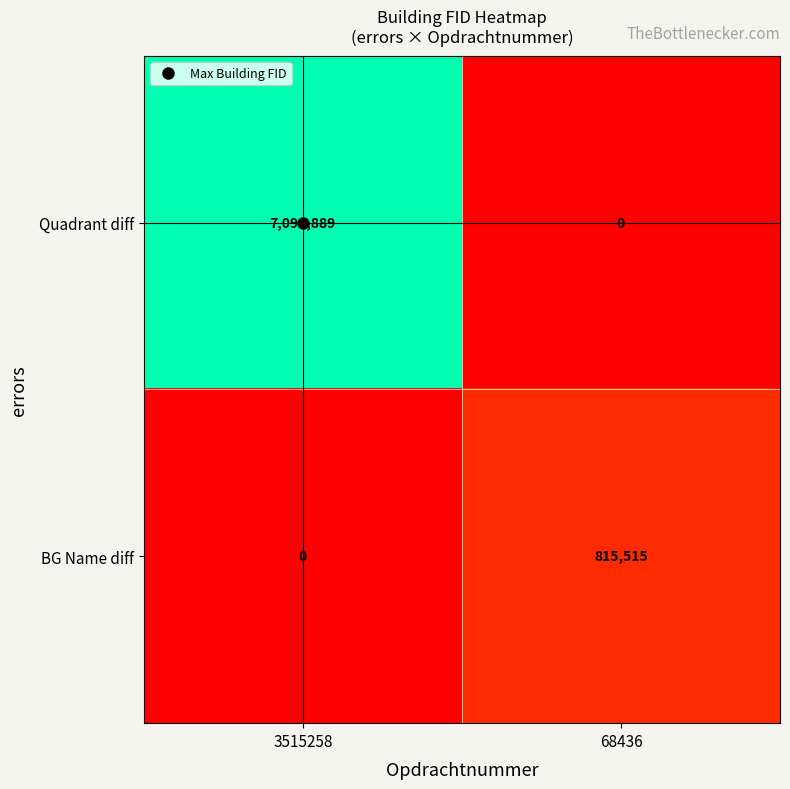

The BG Name diff series shows 815515 at 68436. True or false?

True